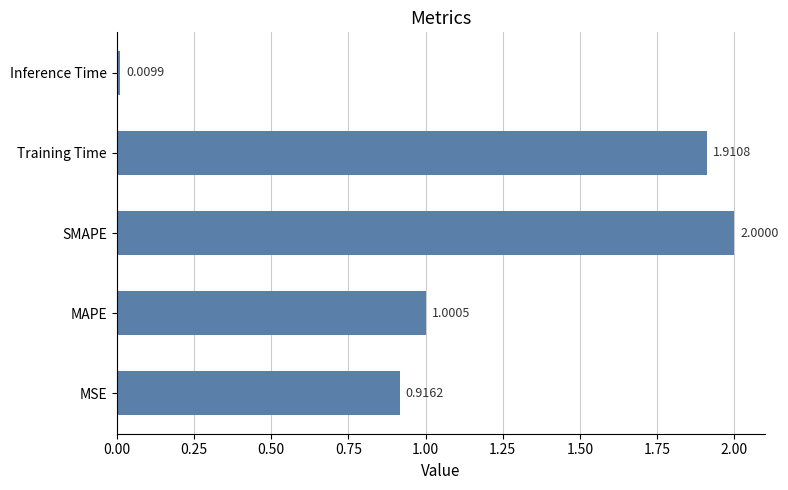

List the labels in order of value, smallest first.

Inference Time, MSE, MAPE, Training Time, SMAPE